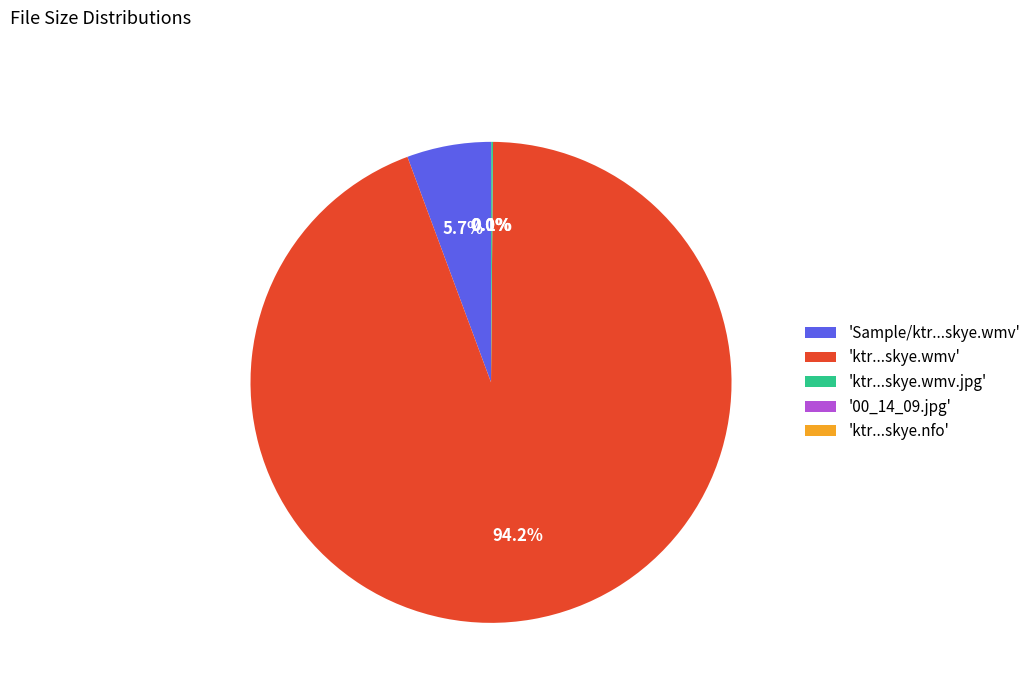

Is there any slice that represents more than half of the pie?

Yes